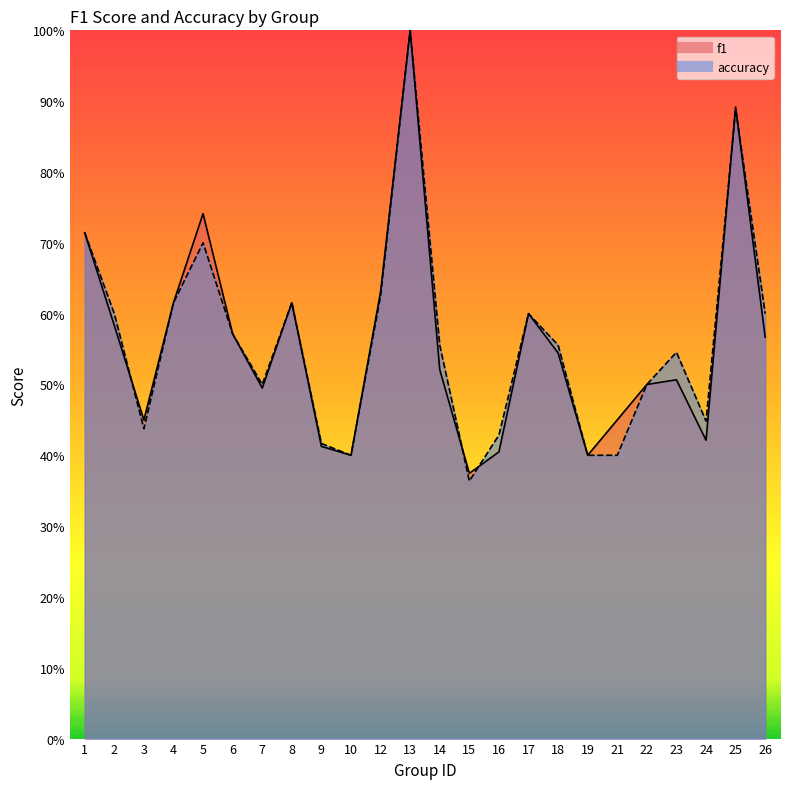

Count the accuracy values in the range 0 to 1.

24